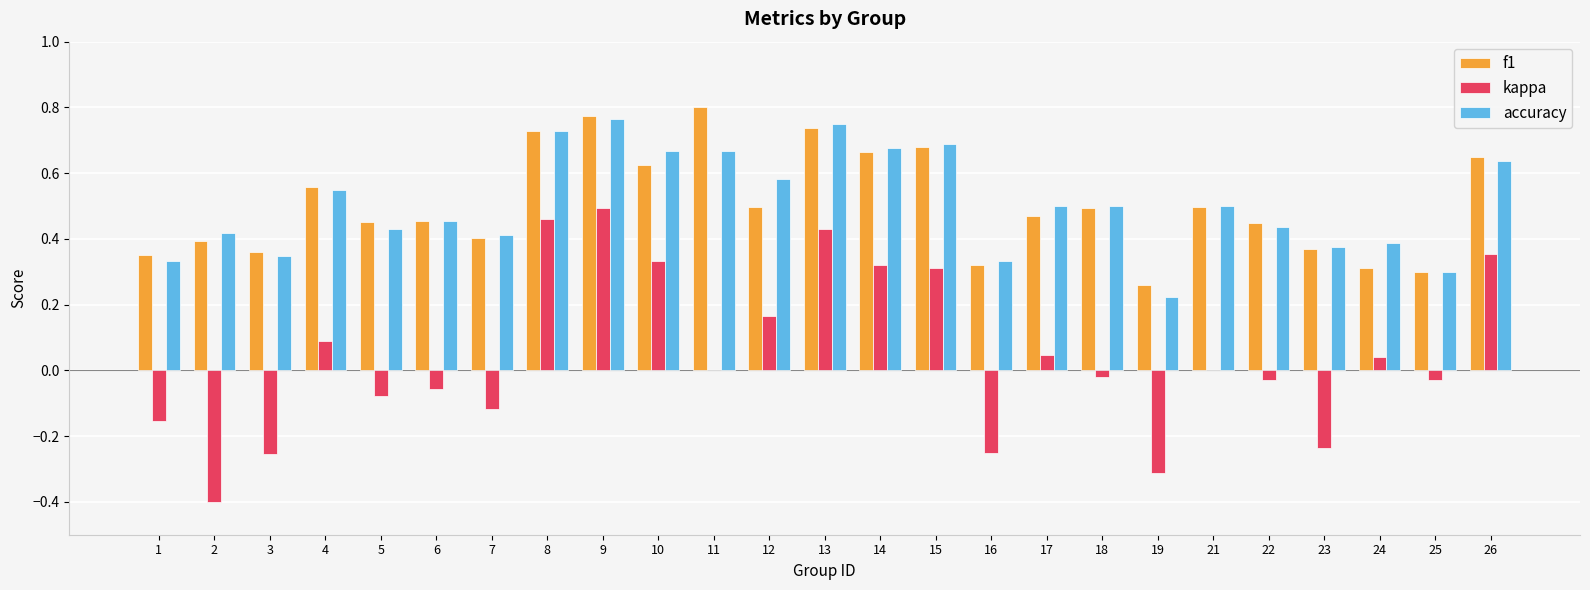

At which label does kappa reach its peak?

9